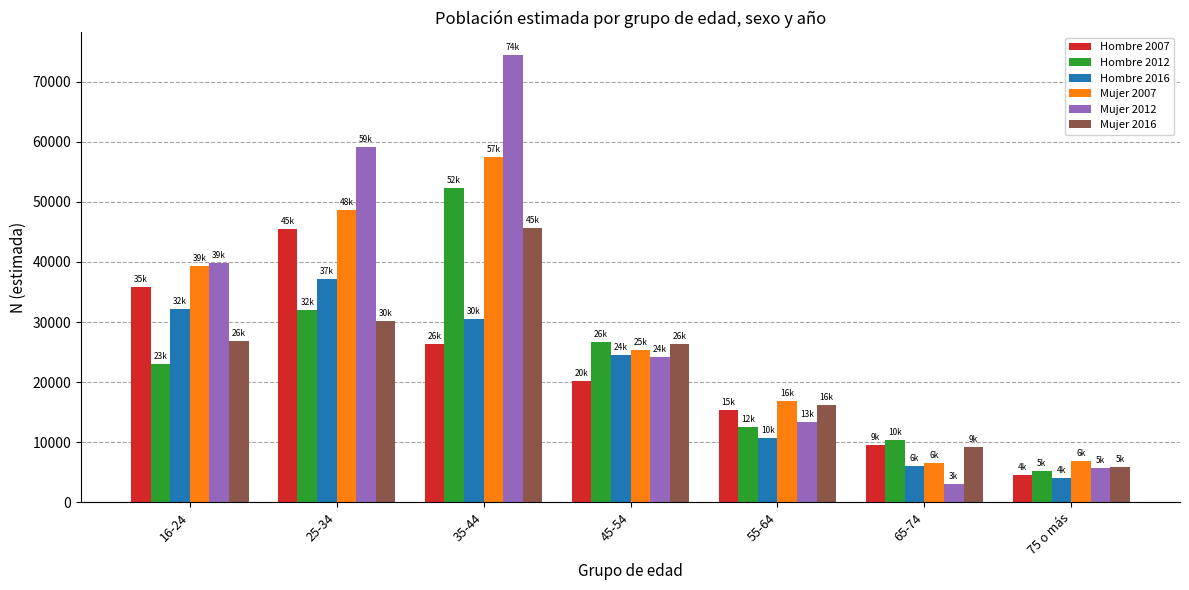

What value does the Mujer 2012 series have at 16-24?

39788